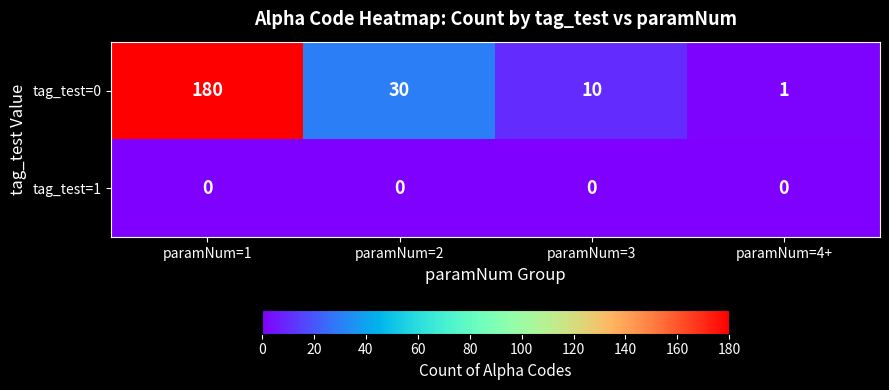

At which category does the chart reach its peak across all series?

paramNum=1